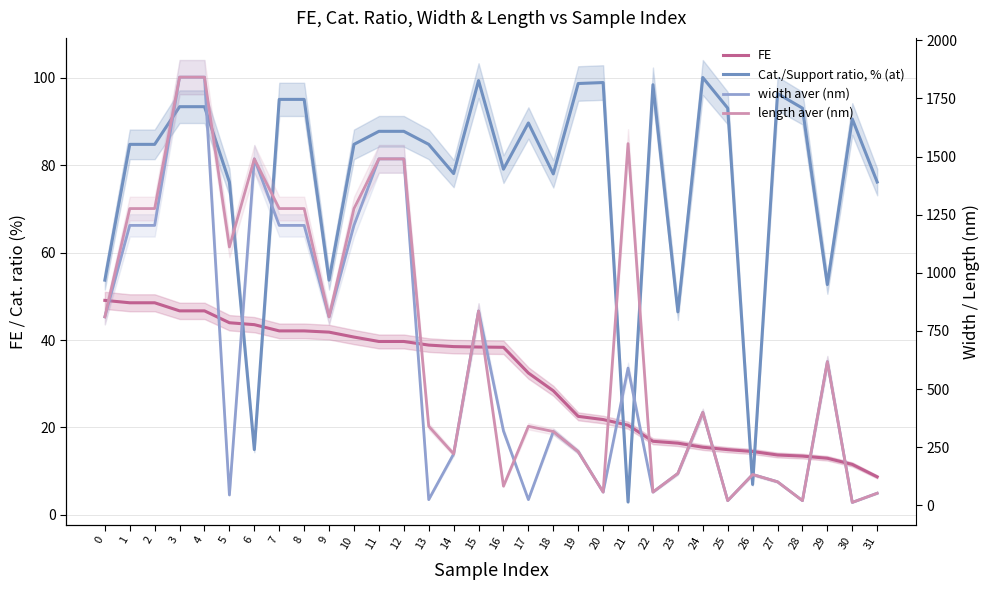

What are all the series names shown in the legend?

FE, Cat./Support ratio, % (at), width aver (nm), length aver (nm)